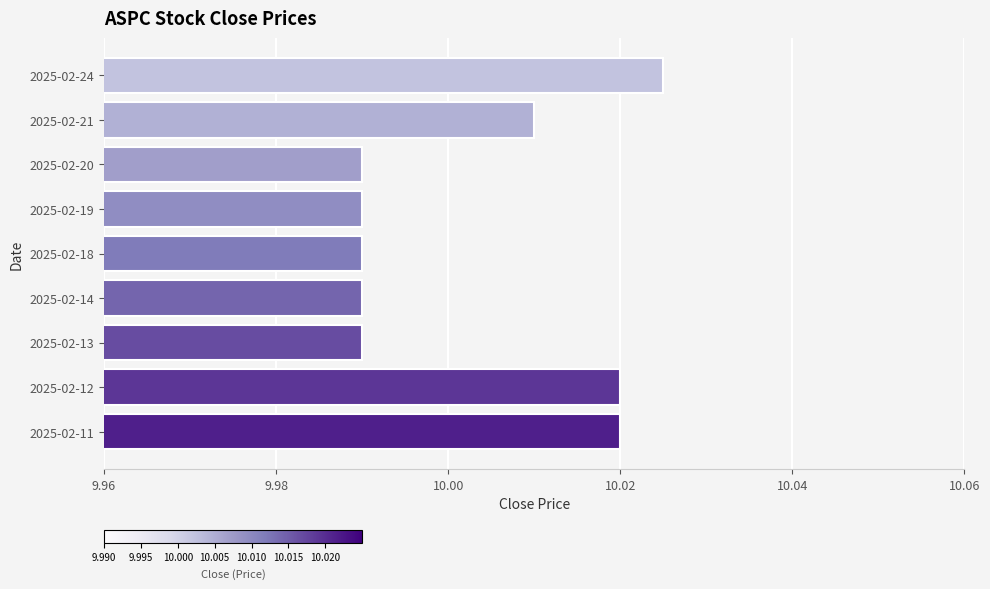

Are the bars grouped side by side (vs. stacked)?

No